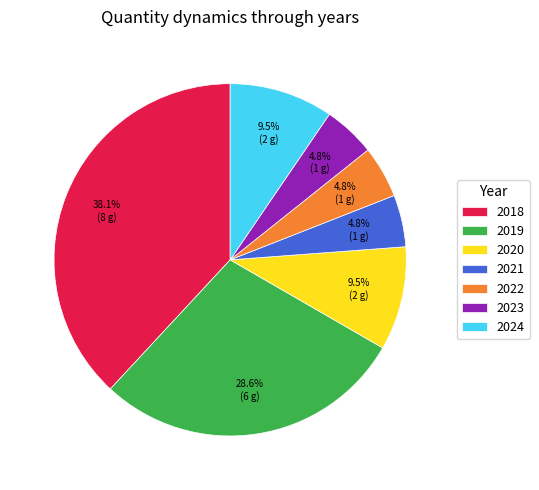

Which slice is the largest?

2018